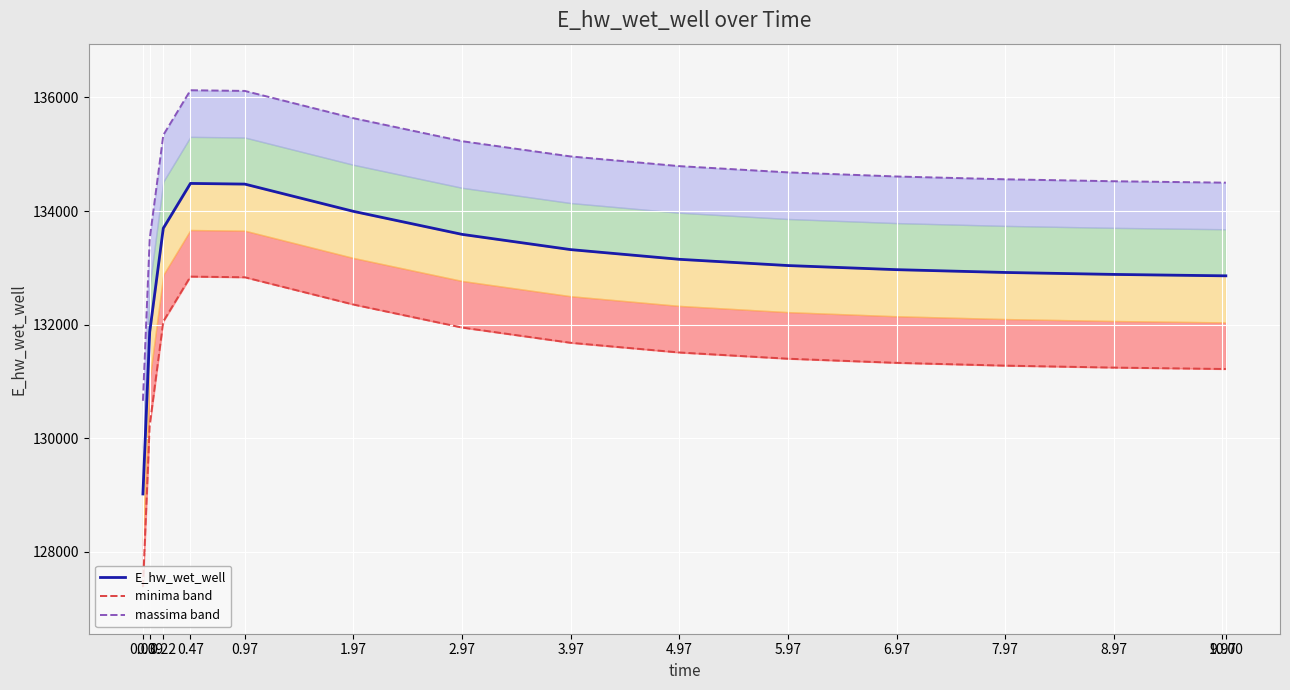

The value of massima band at 3.97 is 61242.4. True or false?

False